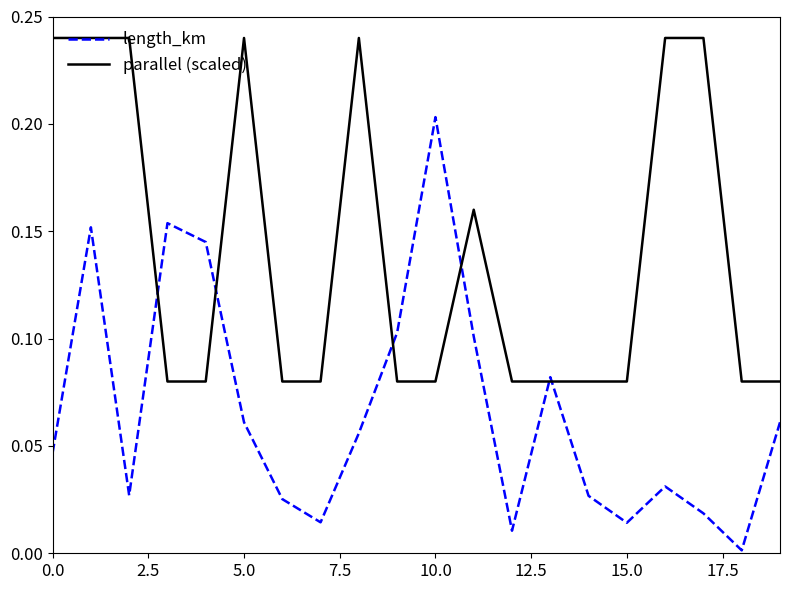

Which series has the largest total across all categories?

parallel (scaled)